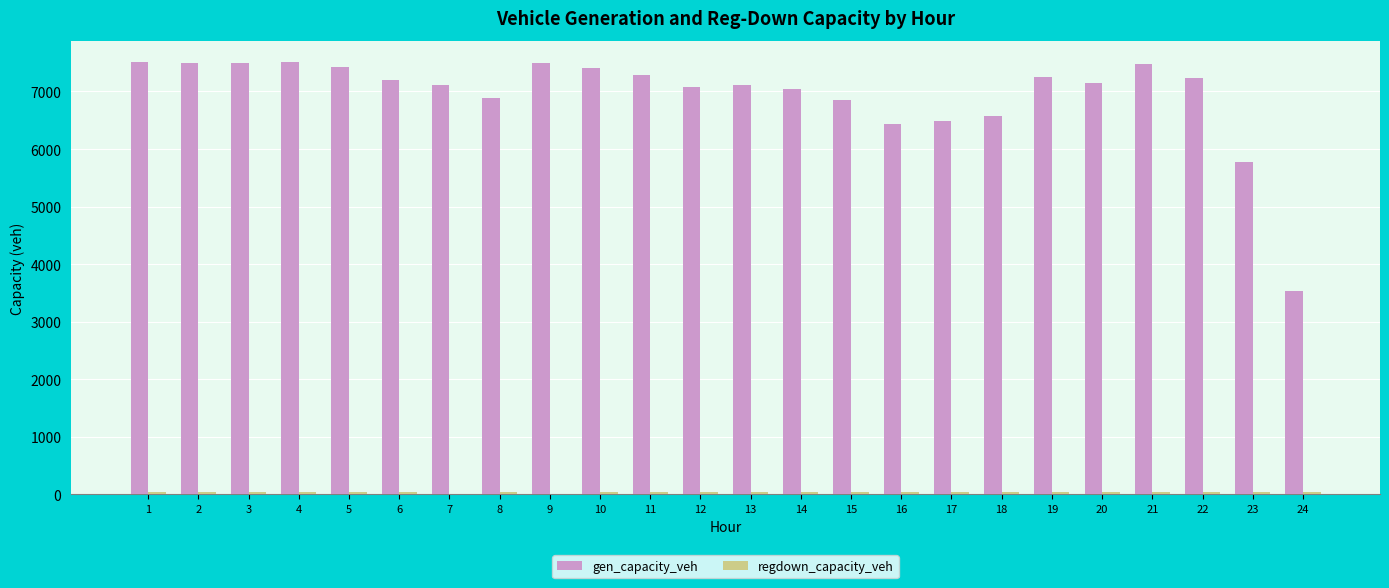

What is the maximum value shown in the chart?

7507.8